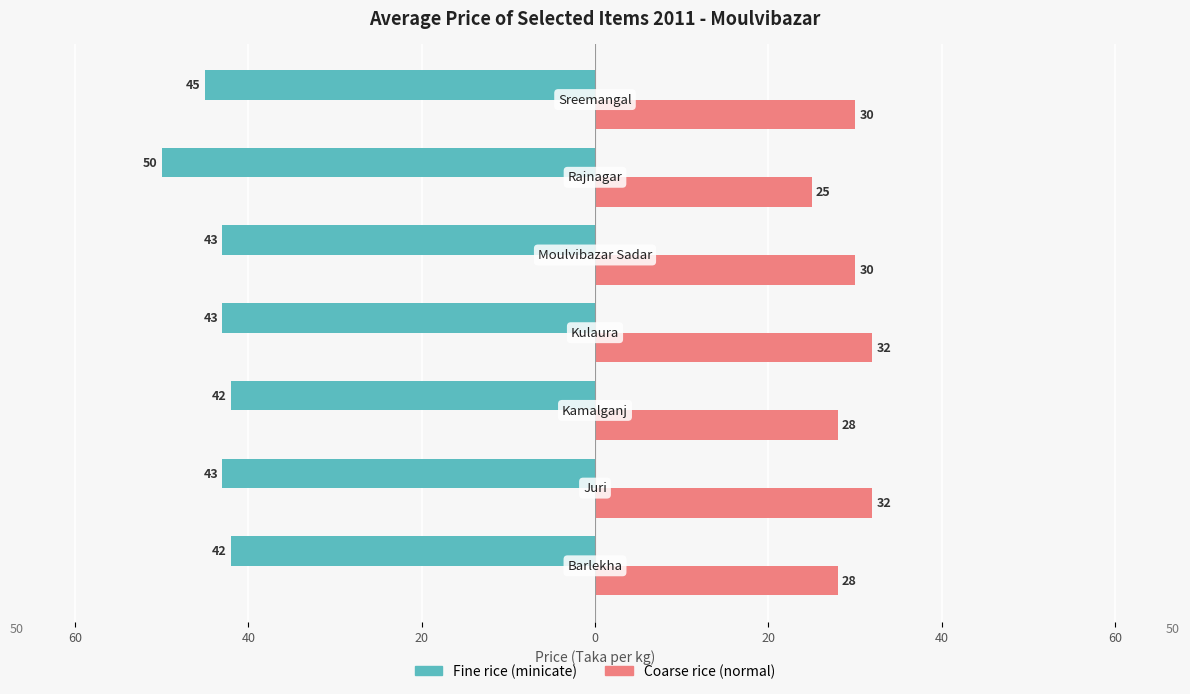

Reading left to right, list all the values displayed in this chart.

Fine rice (minicate): -42	-43	-42	-43	-43	-50	-45
Coarse rice (normal): 28	32	28	32	30	25	30